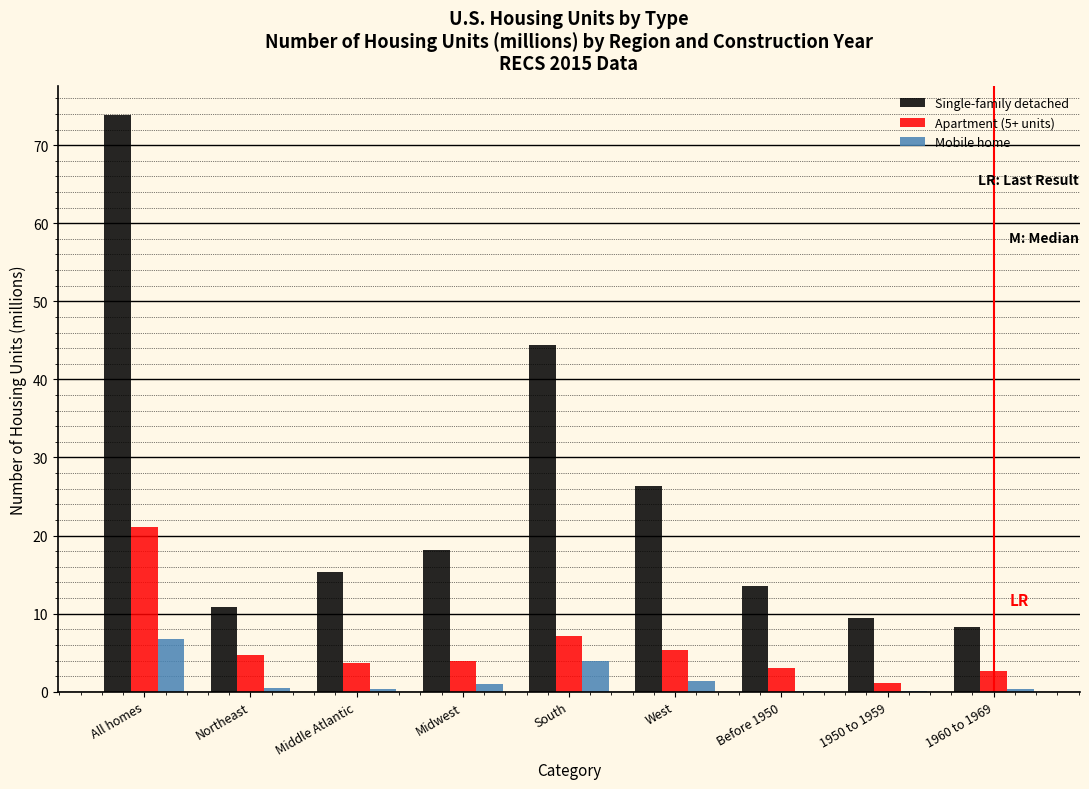

At which label is Single-family detached closest to 41?

South